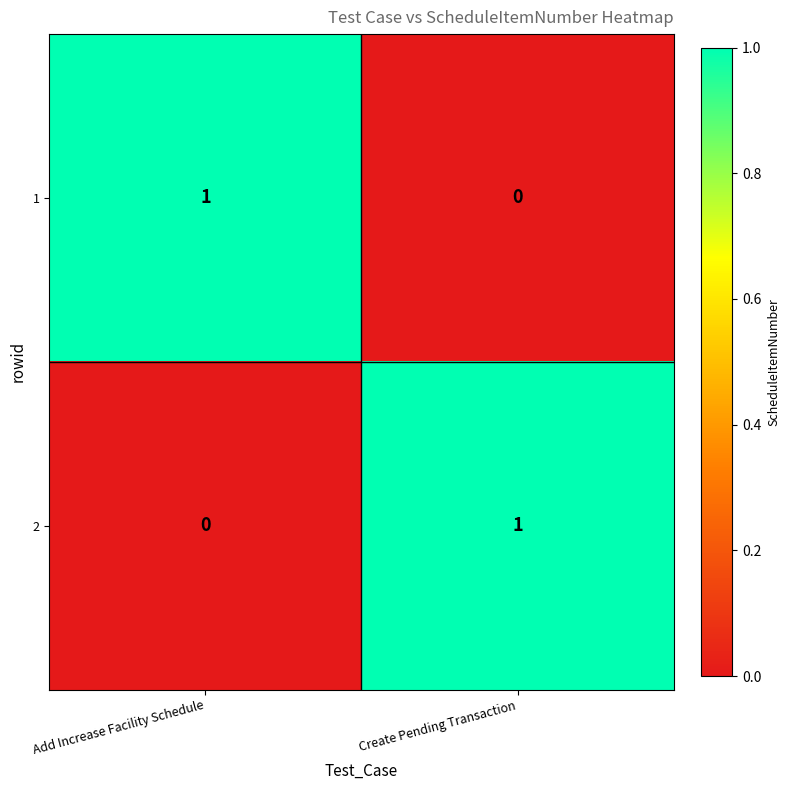

Which category has the lowest value in the 2 series?

Add Increase Facility Schedule